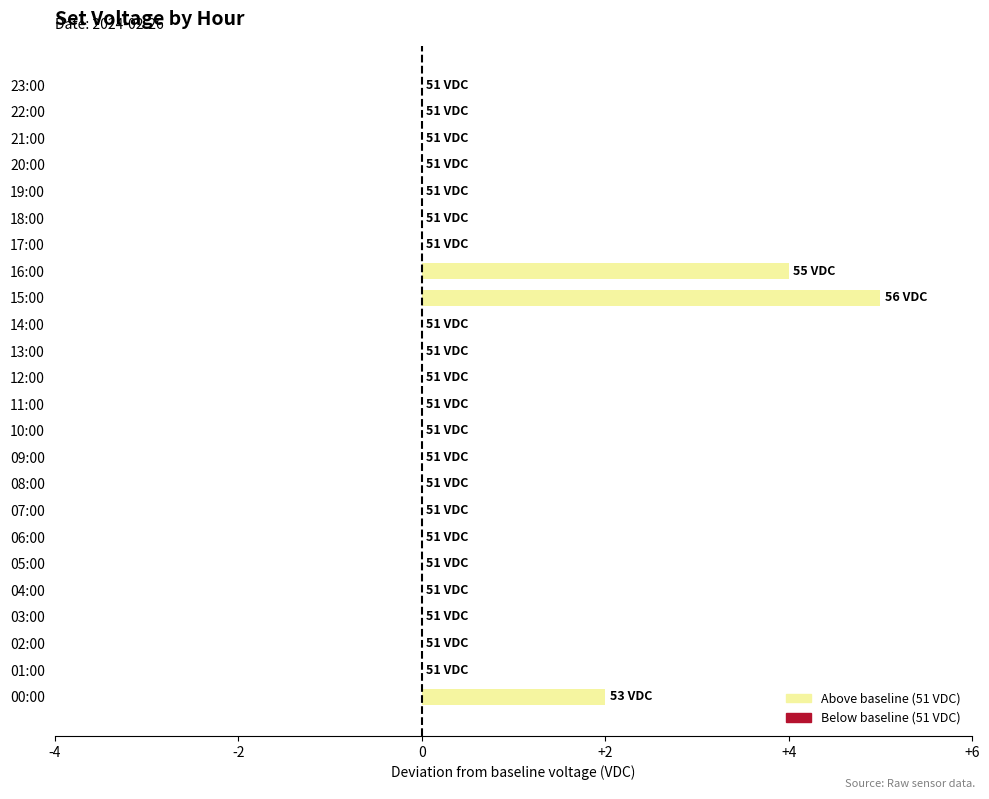

Which label corresponds to the largest value in the chart?

15:00